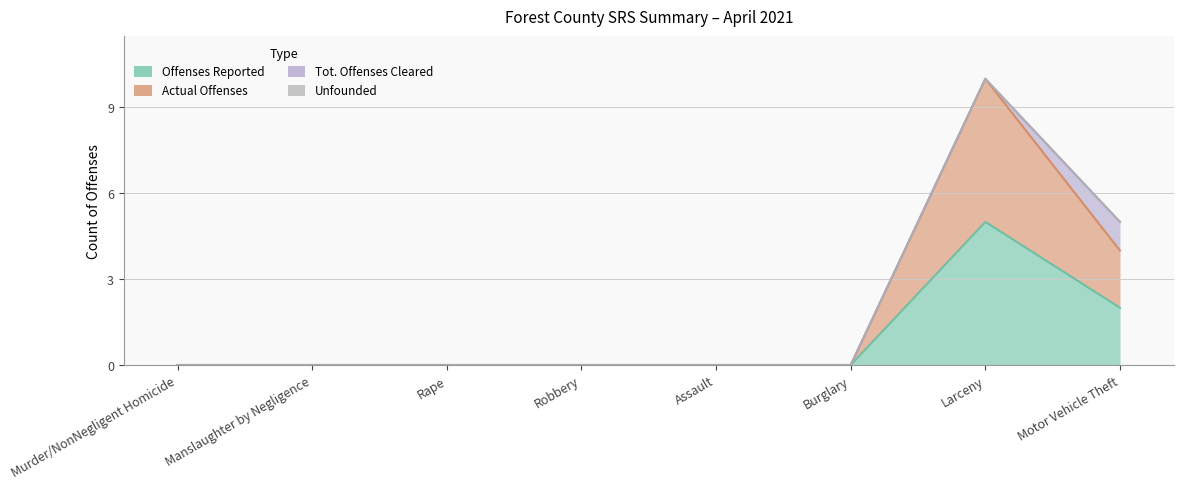

True or false: Offenses Reported has more than 1 interior local peaks.

False